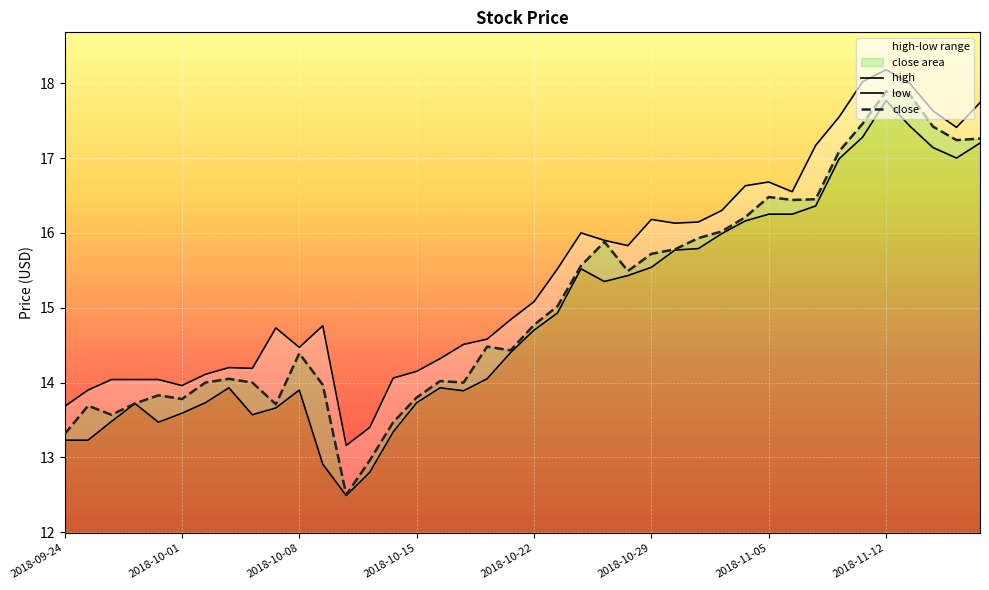

What is the label of the 18th point from the right?

2018-10-24